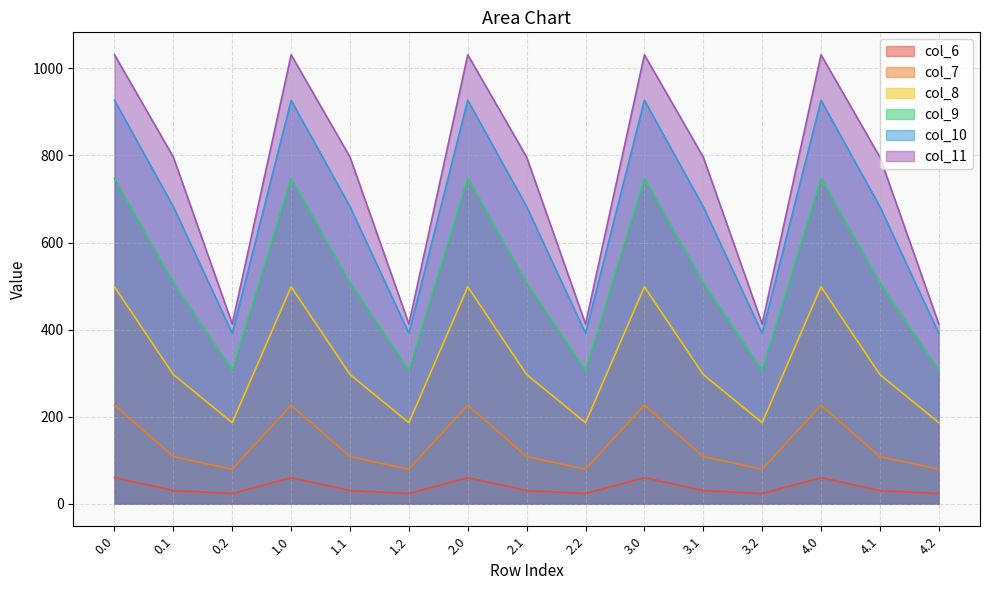

Reading left to right, list all the values displayed in this chart.

col_6: 60.2	30.4	23.4	60.2	30.4	23.4	60.2	30.4	23.4	60.2	30.4	23.4	60.2	30.4	23.4
col_7: 226.4	108.2	79.2	226.4	108.2	79.2	226.4	108.2	79.2	226.4	108.2	79.2	226.4	108.2	79.2
col_8: 498.5	296.9	186.3	498.5	296.9	186.3	498.5	296.9	186.3	498.5	296.9	186.3	498.5	296.9	186.3
col_9: 747.1	507.4	306.1	747.1	507.4	306.1	747.1	507.4	306.1	747.1	507.4	306.1	747.1	507.4	306.1
col_10: 926.9	682.3	391.7	926.9	682.3	391.7	926.9	682.3	391.7	926.9	682.3	391.7	926.9	682.3	391.7
col_11: 1031.3	796.2	413.0	1031.3	796.2	413.0	1031.3	796.2	413.0	1031.3	796.2	413.0	1031.3	796.2	413.0